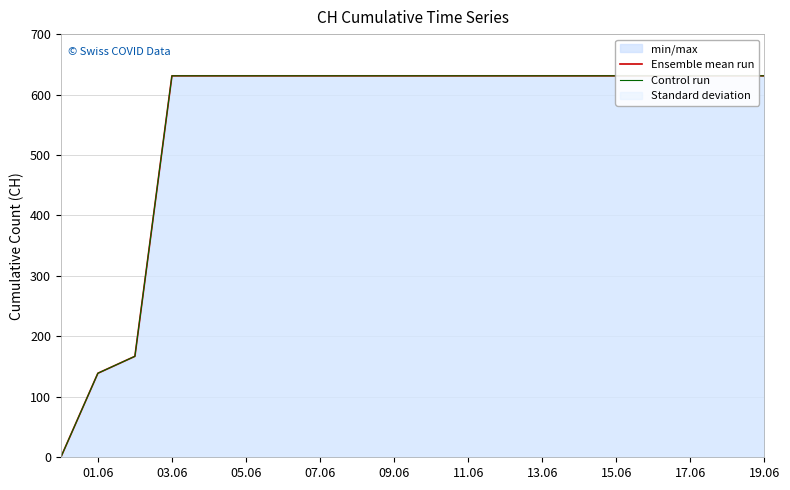

At which category is the sum across all series the highest?

03.06